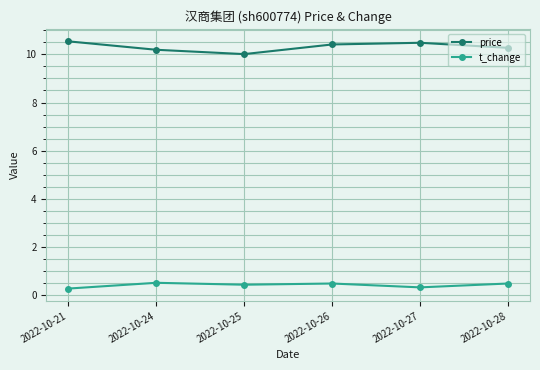

True or false: price has more than 2 interior local peaks.

False